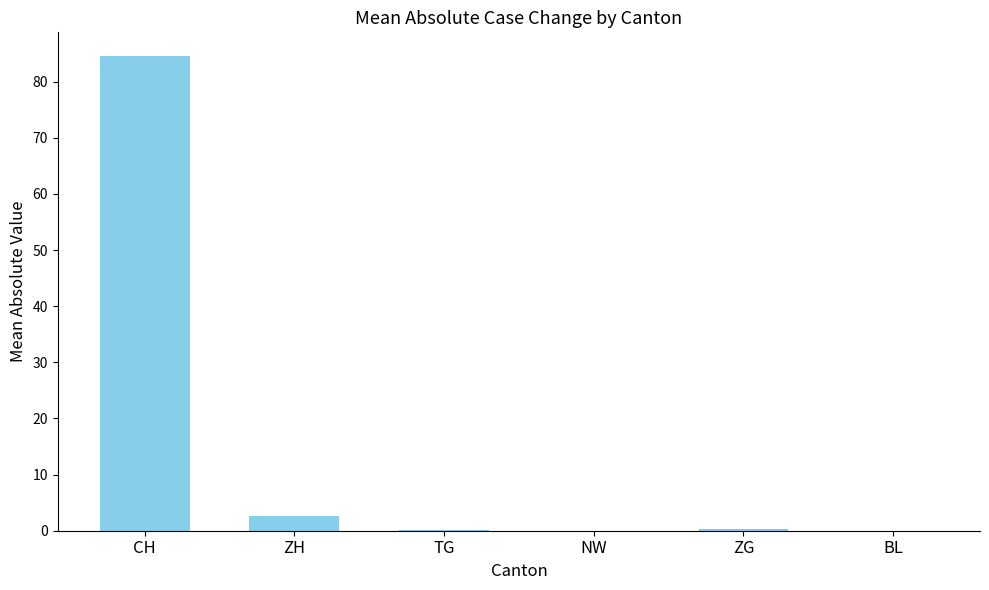

Which category has the highest value across all series?

CH